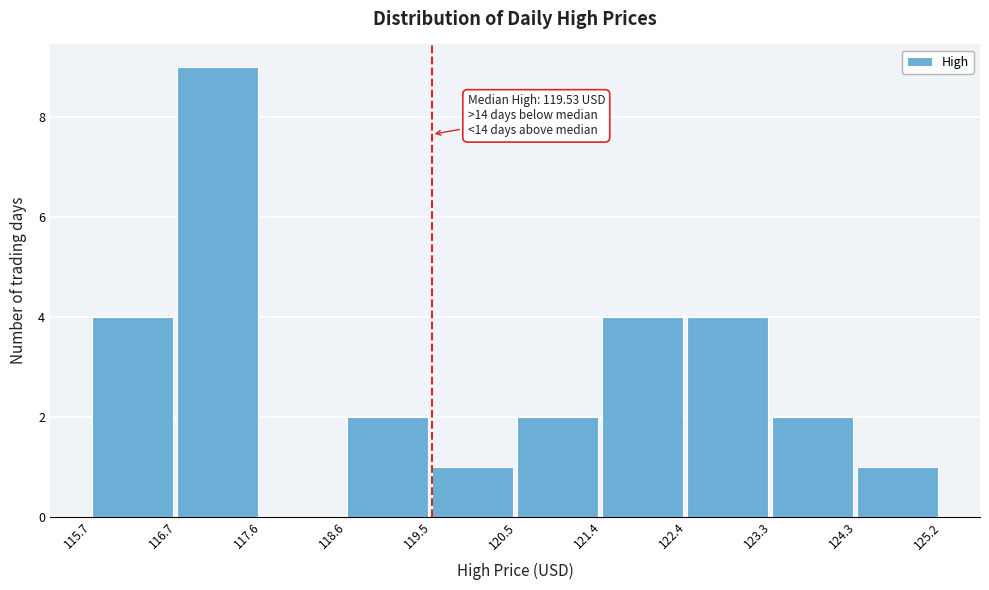

Over which range of the x-axis is the bar tallest?

116.7 to 117.6